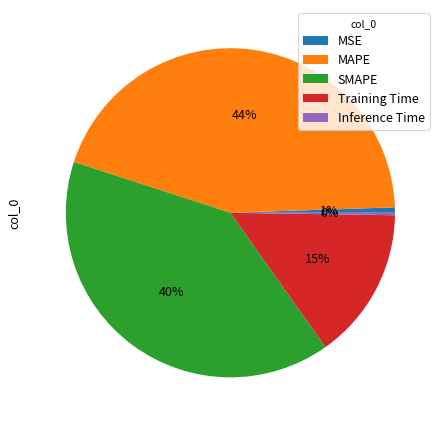

True or false: SMAPE accounts for 27% of the total.

False